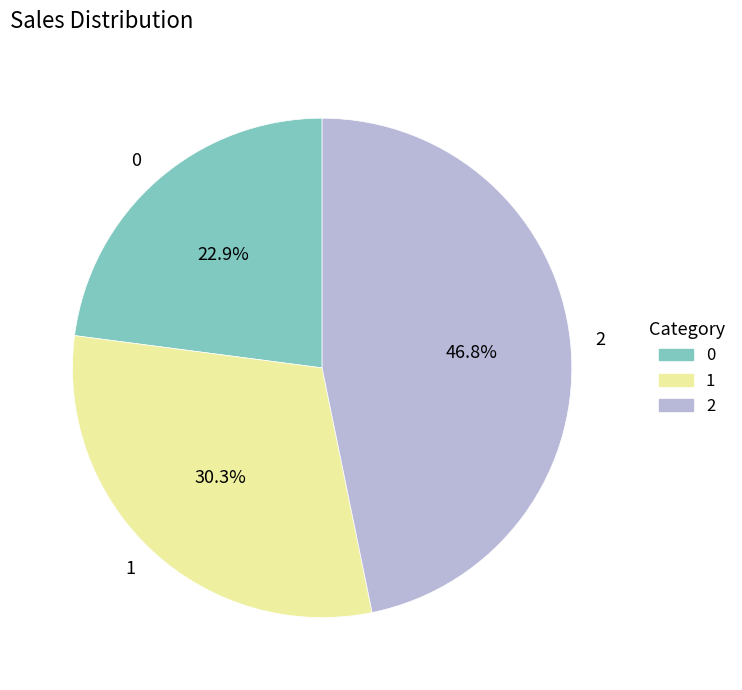

Between 1 and 0, which is larger?

1